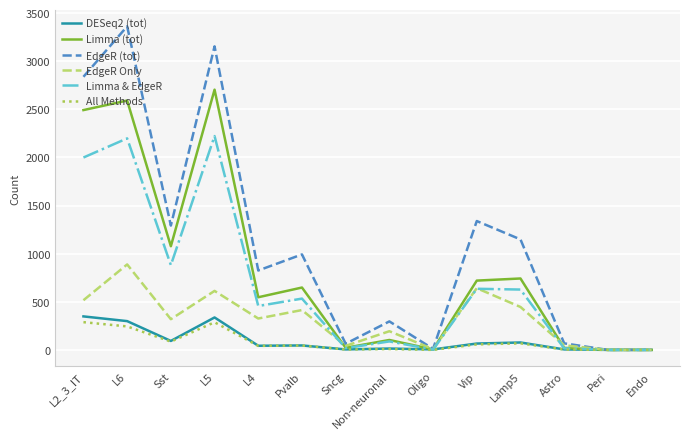

Which series has the largest range (max minus min)?

EdgeR (tot)